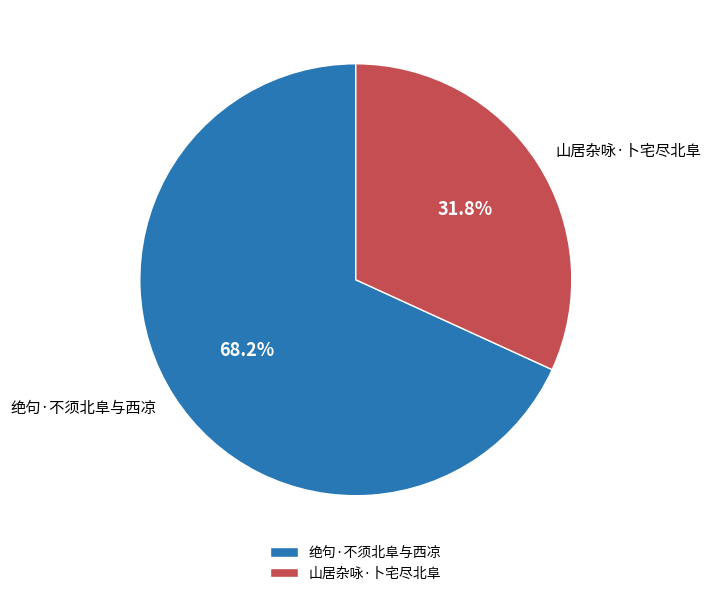

What is the majority slice?

绝句·不须北阜与西凉